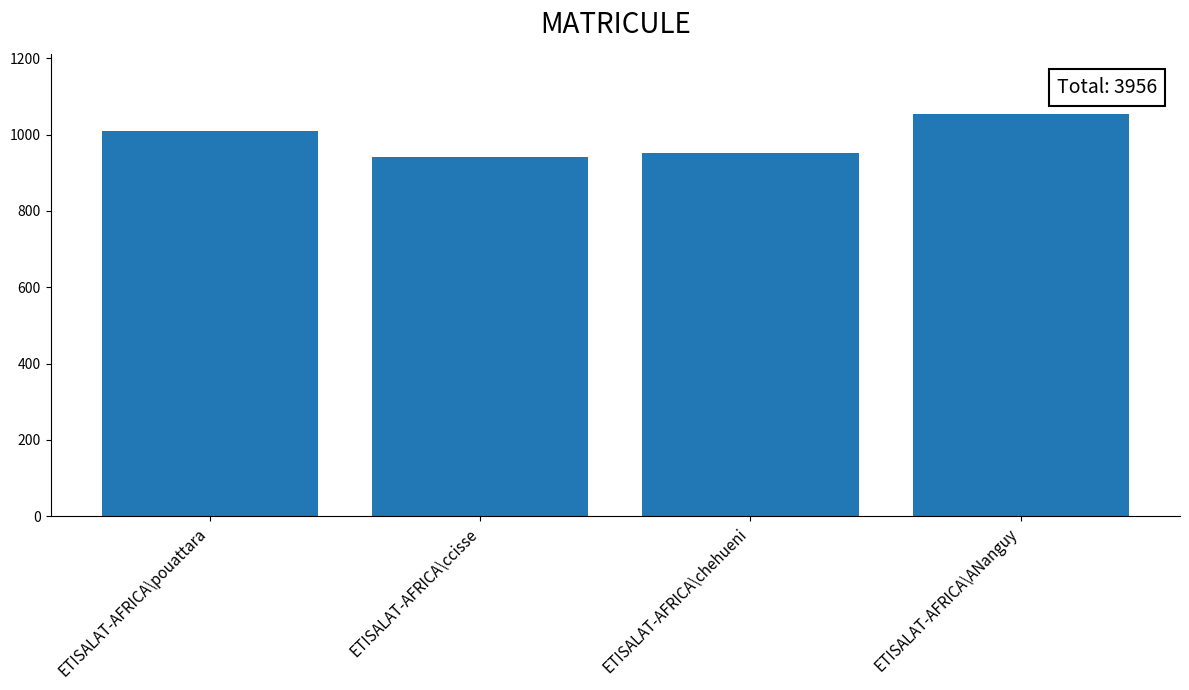

Is it true that the value at ETISALAT-AFRICA\ANanguy is 1396?

False